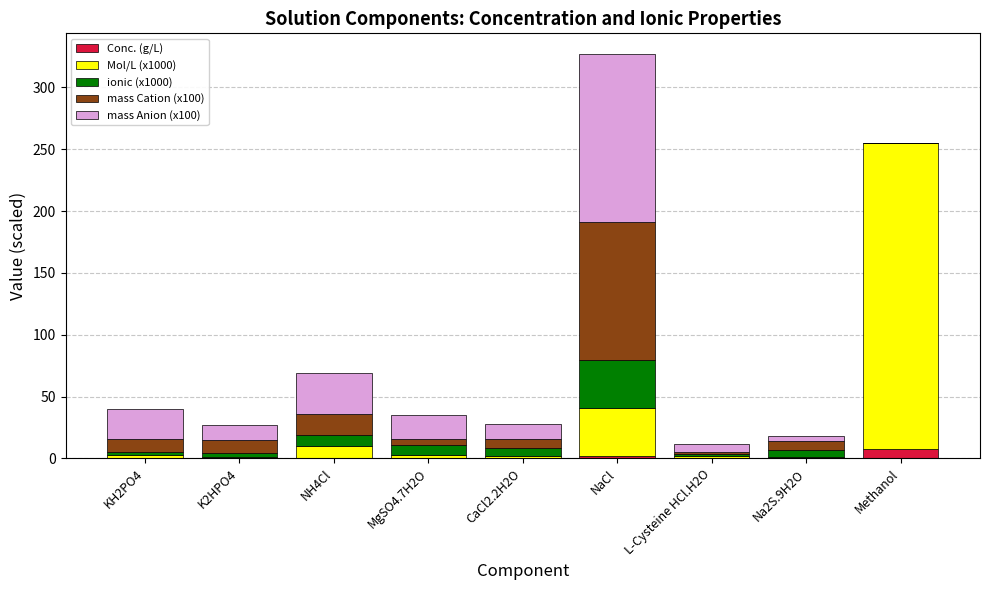

How many distinct data groups are displayed?

5